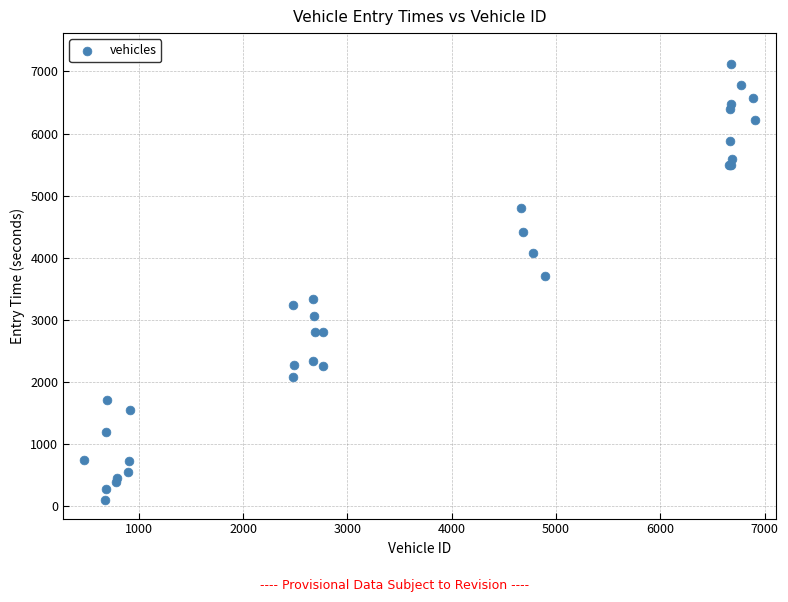

What Y value in the scatter plot is closest to 3607?

3701.2